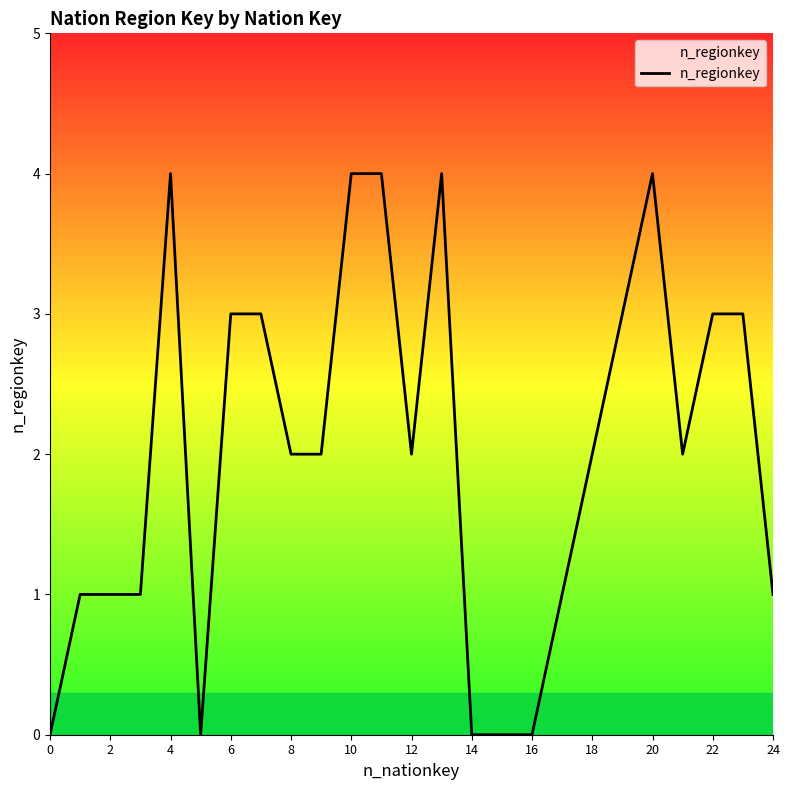

What is the maximum value shown in the chart?

4